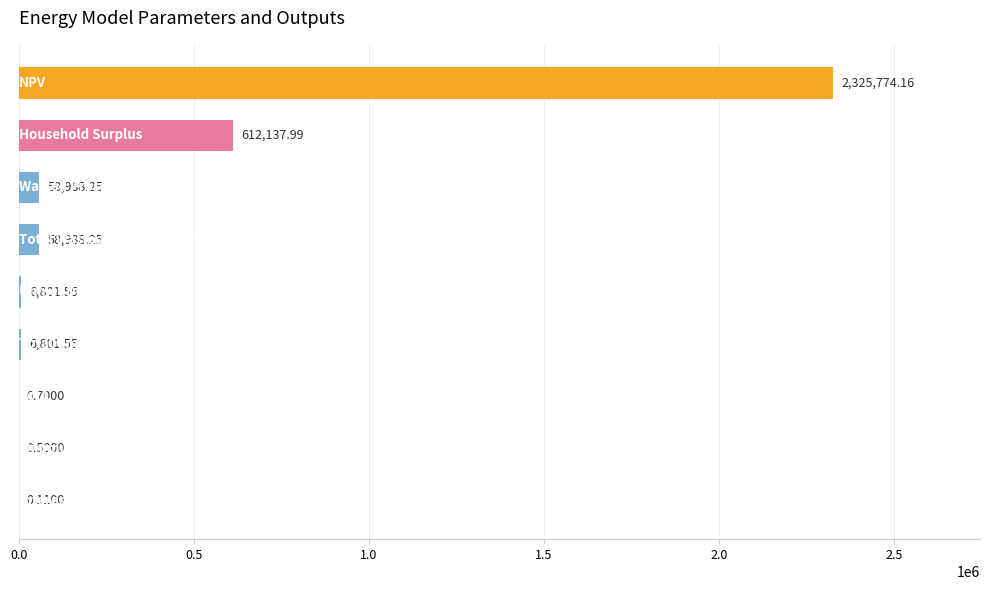

What is the average value?

341054.8